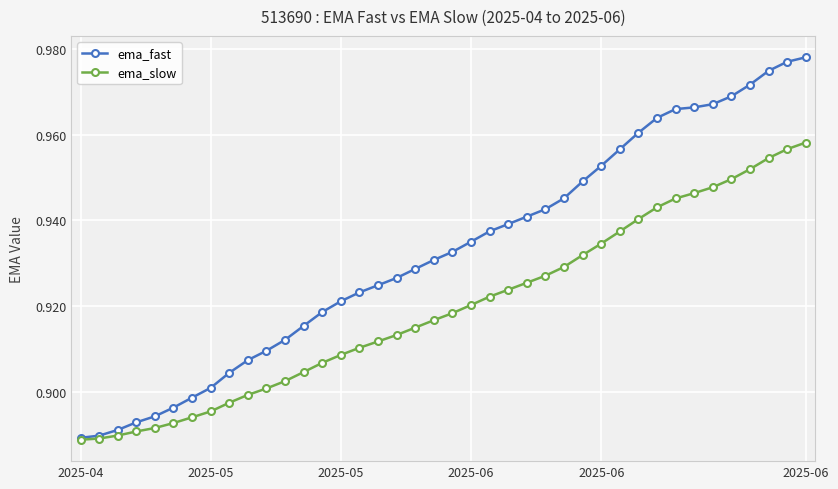

Which series has the largest total across all categories?

ema_fast